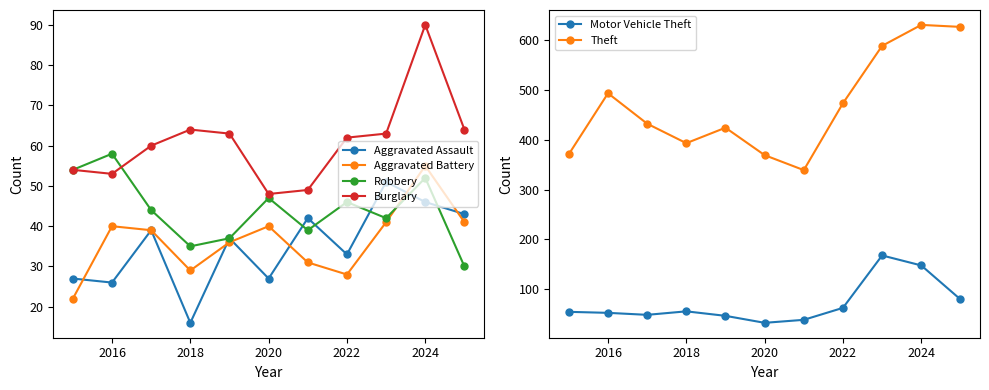

The value of Theft at 2022 is 214. True or false?

False